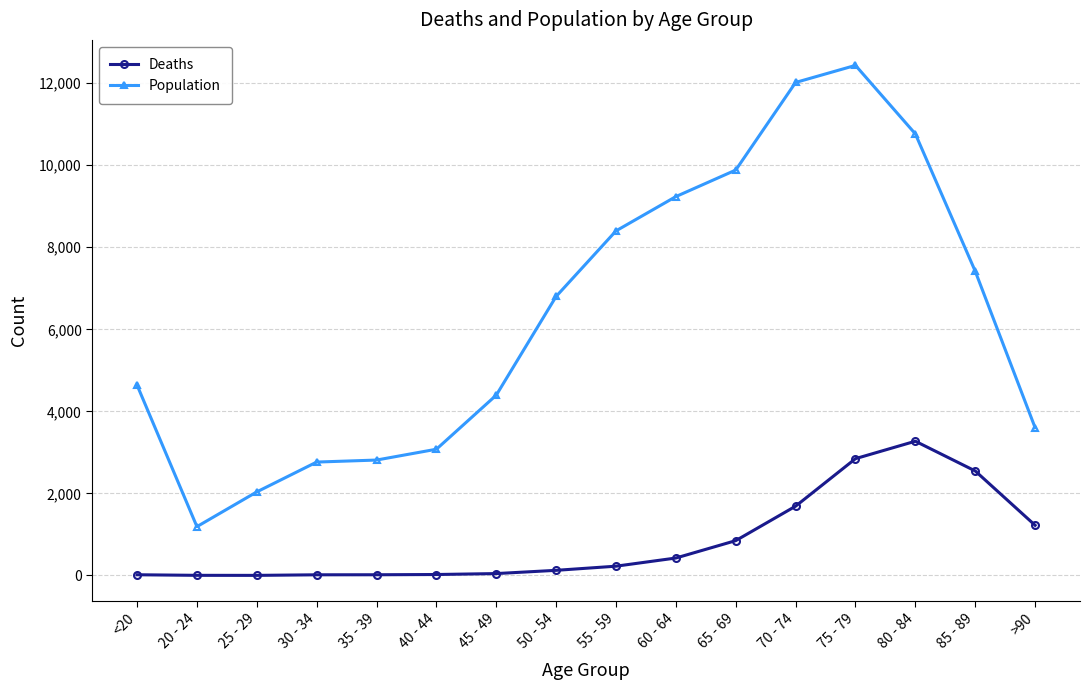

What is the difference between the Deaths values at 75 - 79 and >90?

1624